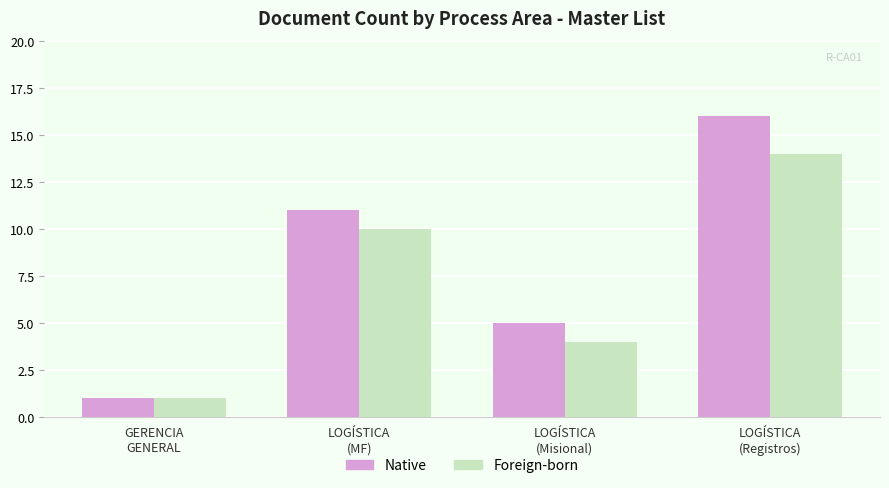

What is the difference between the maximum and minimum values in the Foreign-born series?

13